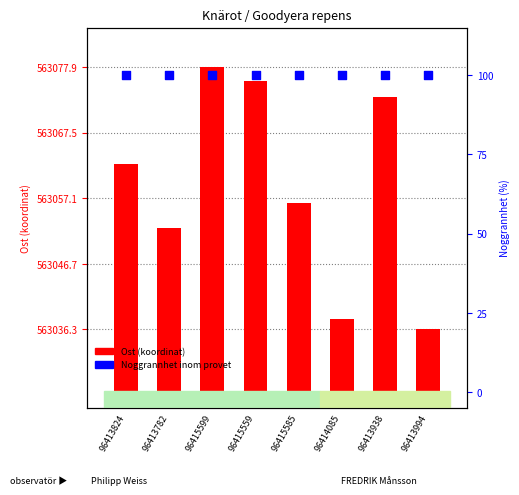

Which series has the largest Y range (max minus min)?

Ost (koordinat)